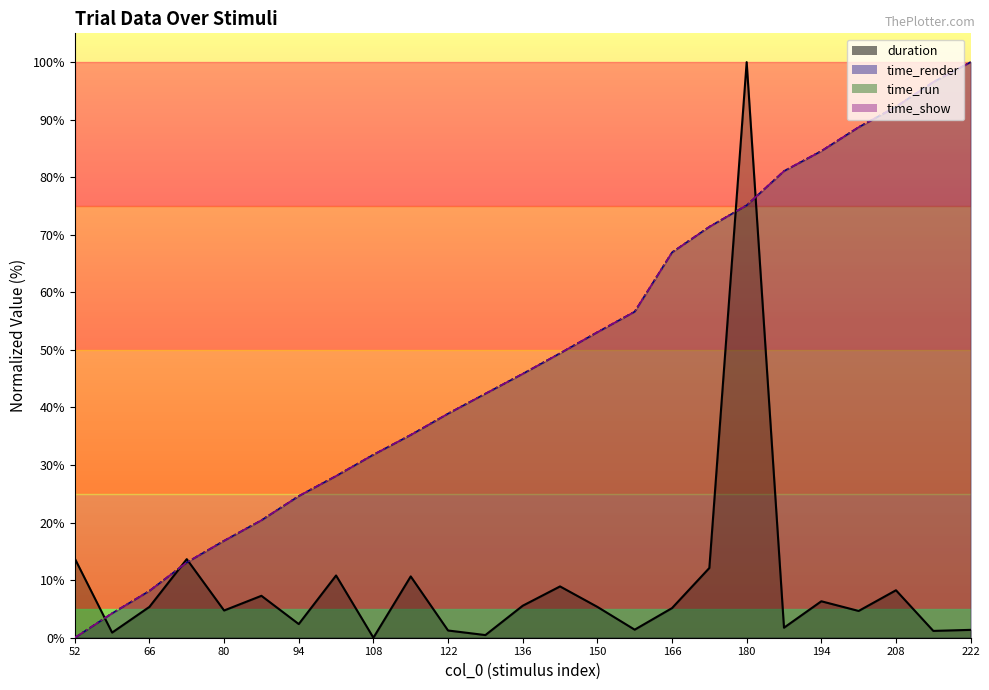

Which category has the lowest value in the duration series?

108